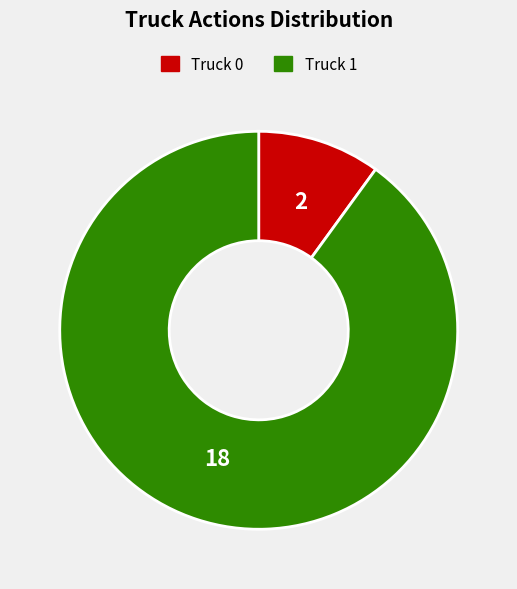

Is the sum of Truck 0 and Truck 1 greater than half?

Yes